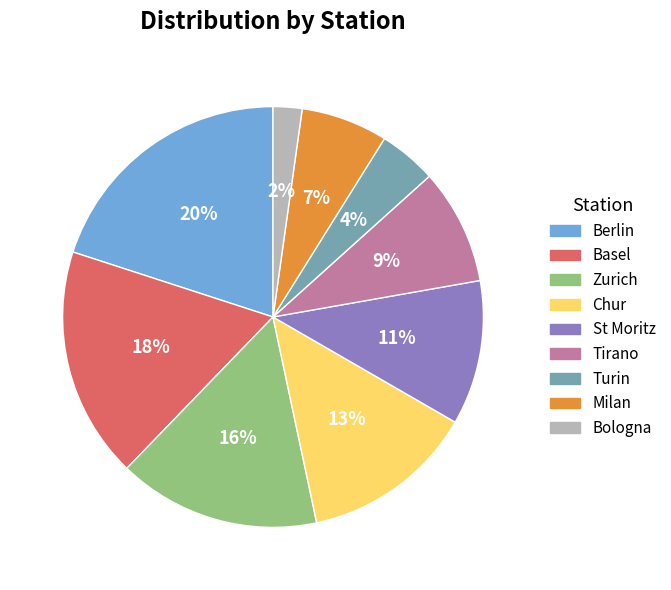

Between Zurich and Tirano, which is larger?

Zurich